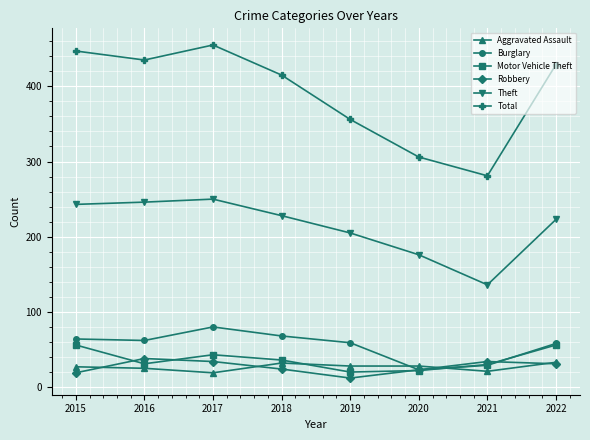

The value of Aggravated Assault at 2015 is 27. True or false?

True